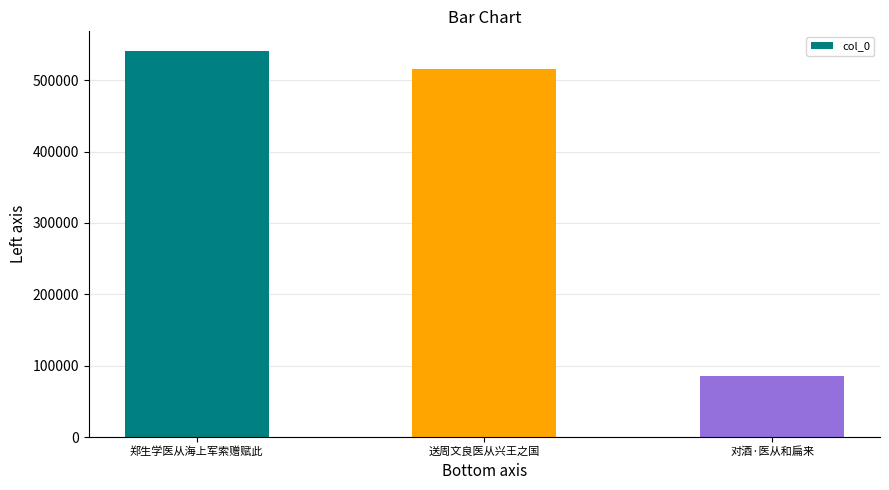

What is the smallest value displayed?

84989